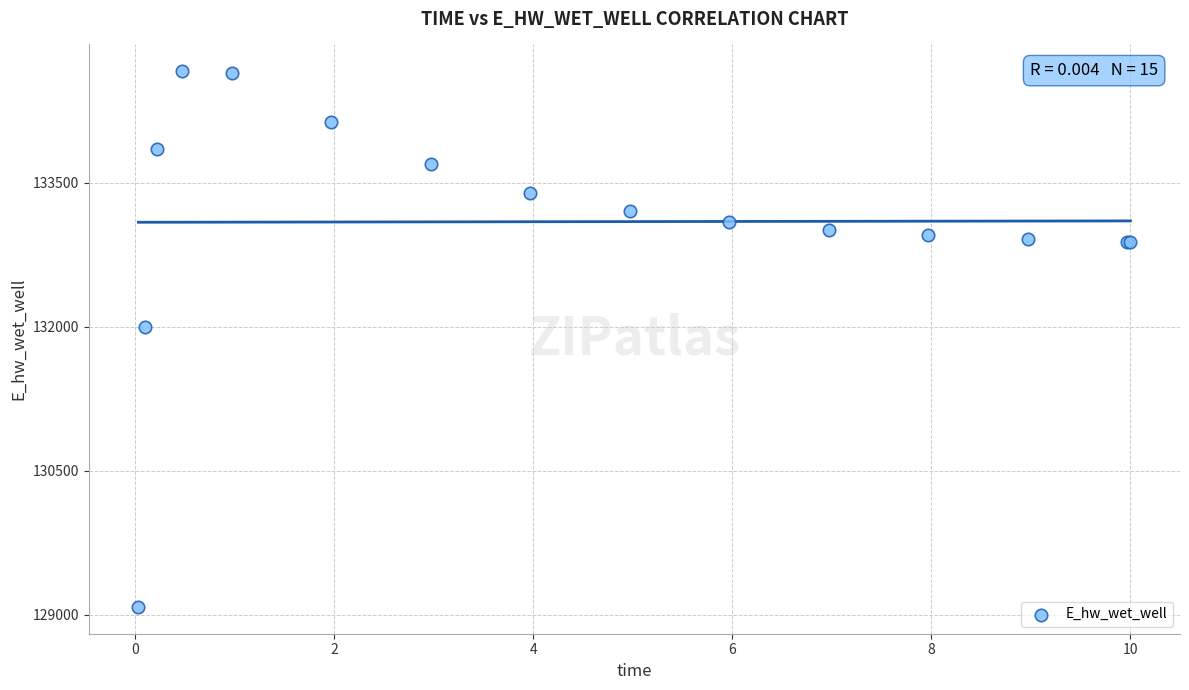

What Y value in the scatter plot is closest to 131873?

131995.1